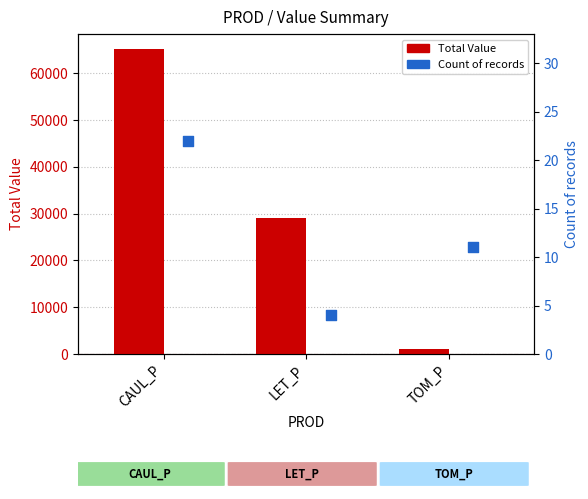

What are all the series names shown in the legend?

Total Value, Count of records